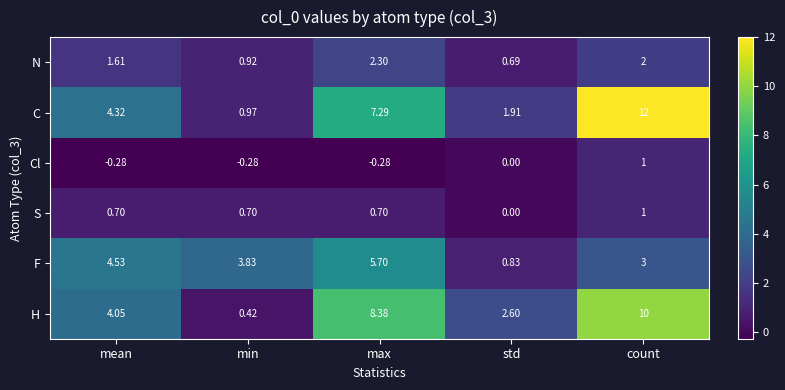

At which category does the chart reach its peak across all series?

count